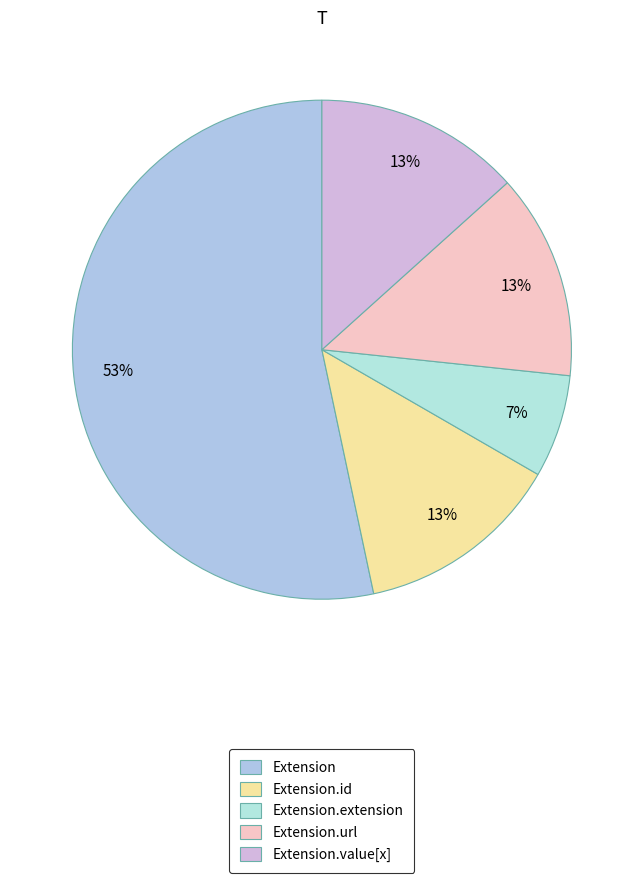

Does Extension represent more than half of the total?

Yes